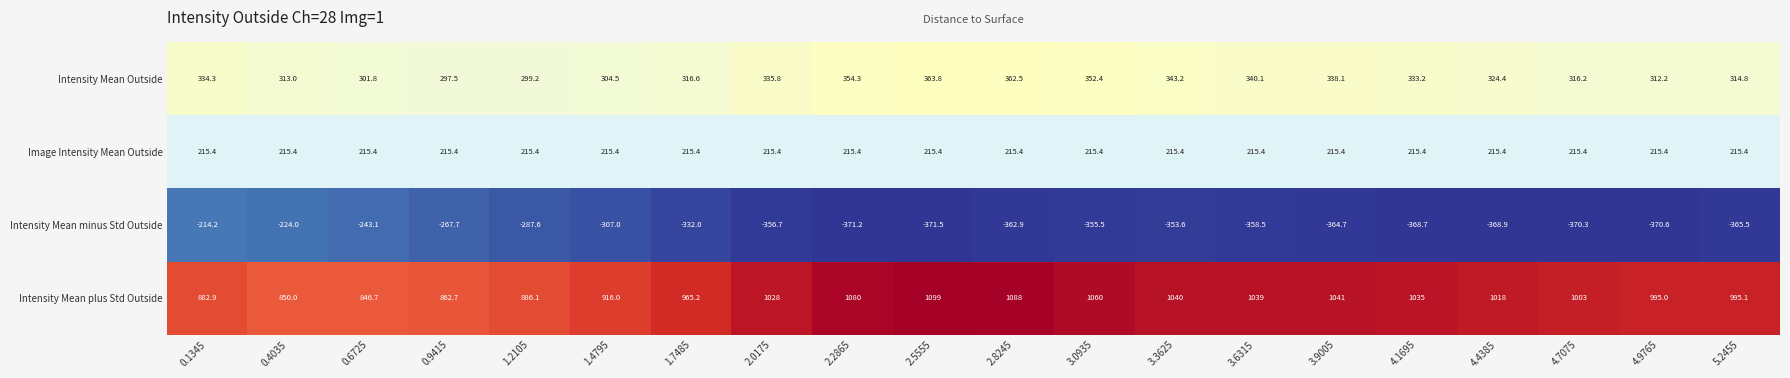

Rank the series at 0.9415 from lowest to highest value.

Intensity Mean minus Std Outside, Image Intensity Mean Outside, Intensity Mean Outside, Intensity Mean plus Std Outside